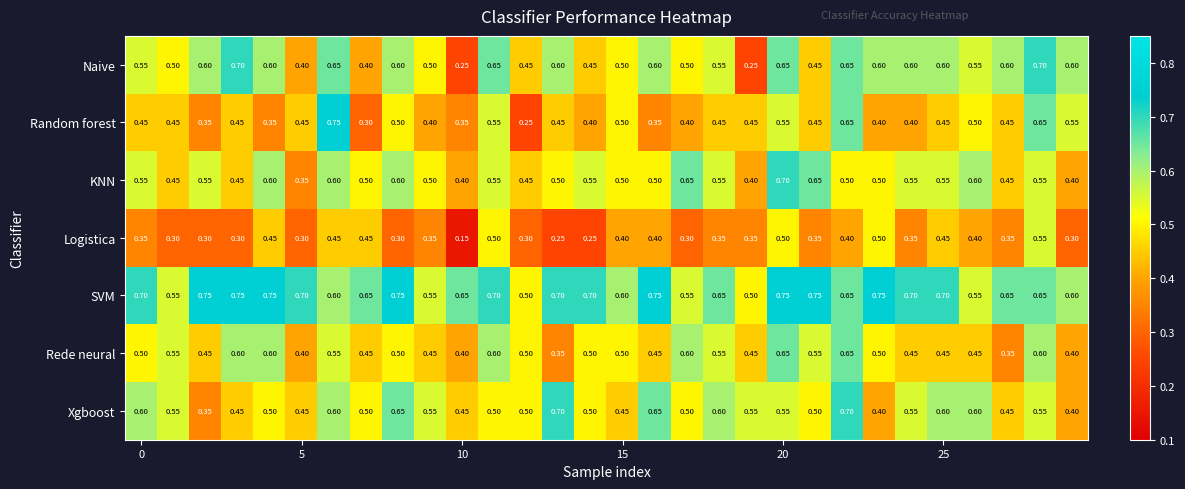

Which series has the largest range (max minus min)?

Random forest